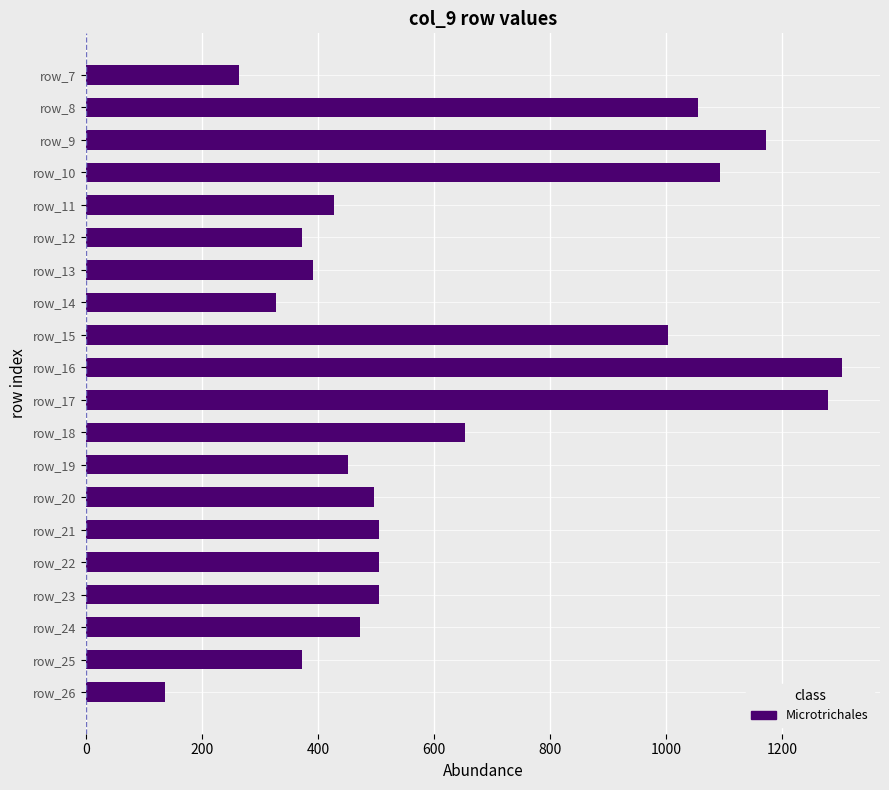

What is the greatest value displayed?

1303